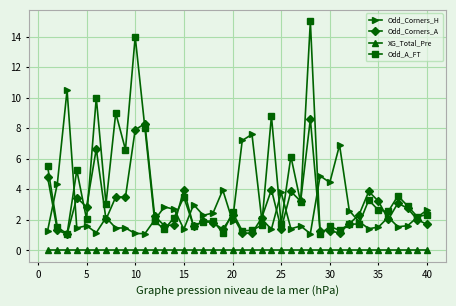

Rank the series by their maximum value, from highest to lowest.

Odd_A_FT, Odd_Corners_H, Odd_Corners_A, XG_Total_Pre